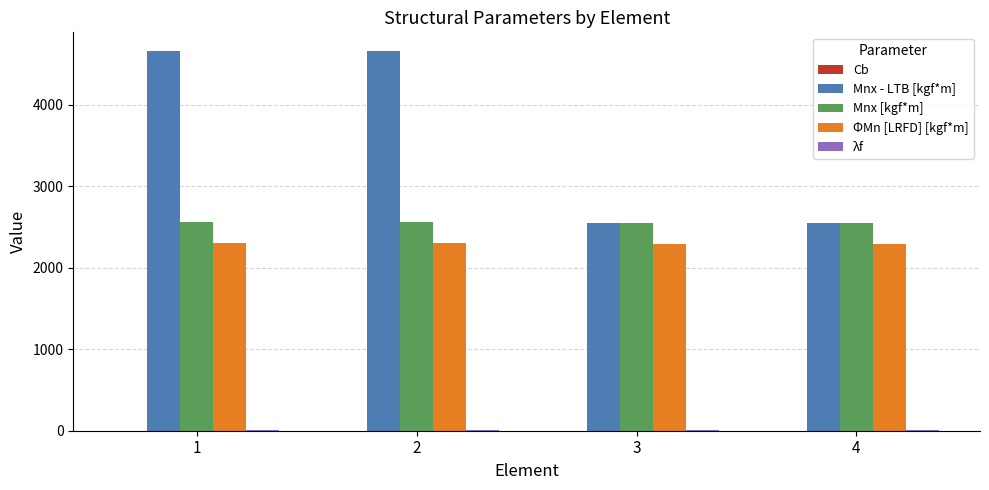

The value of Mnx - LTB [kgf*m] at 3 is 3589.2. True or false?

False